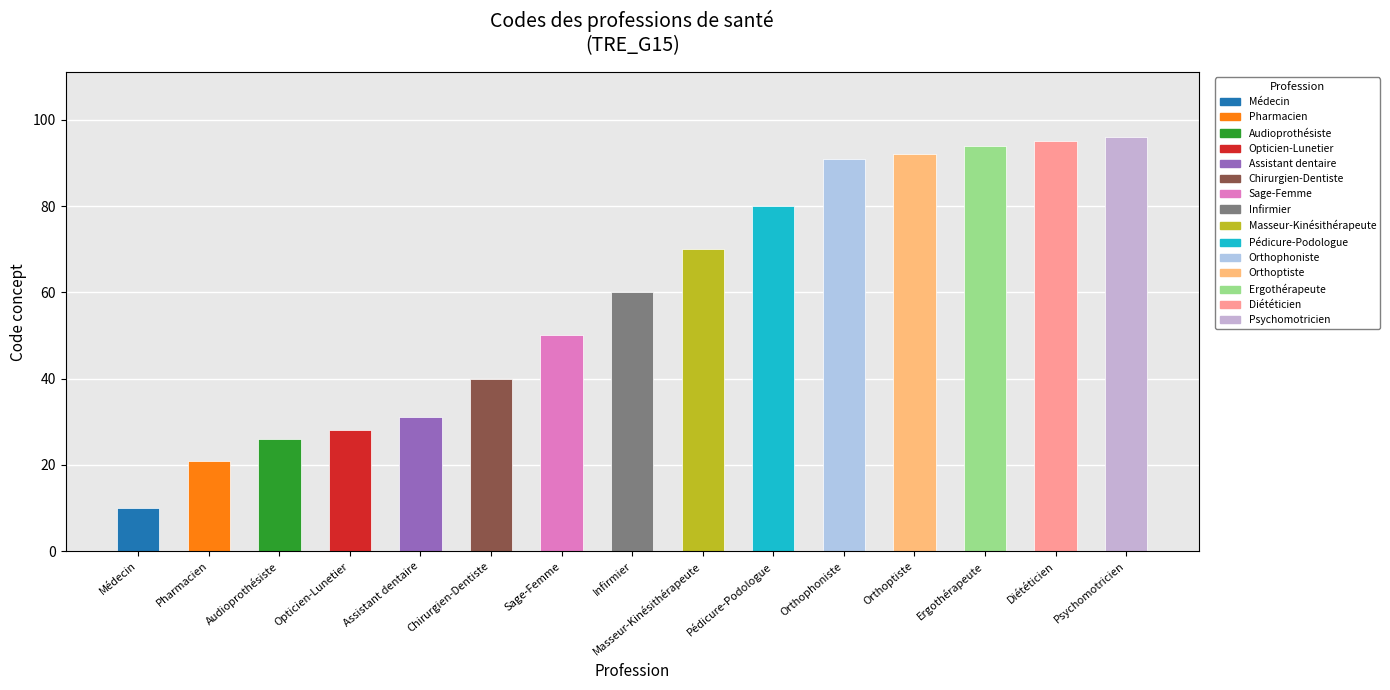

How many categories are shown in the chart?

15